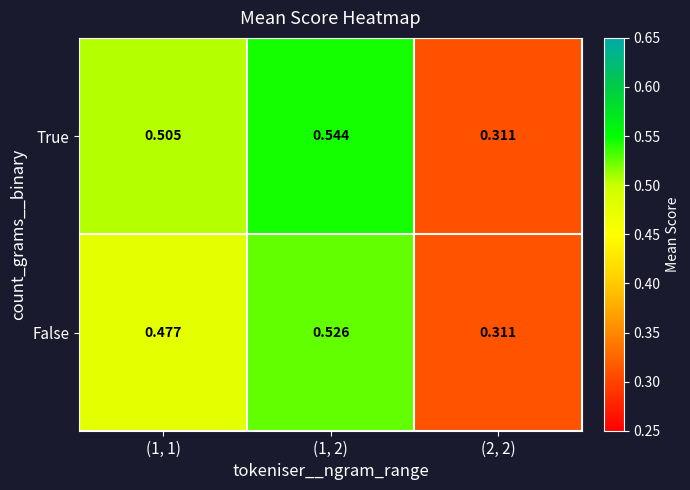

Is the value of True at (1, 2) greater than the value of False at (2, 2)?

Yes